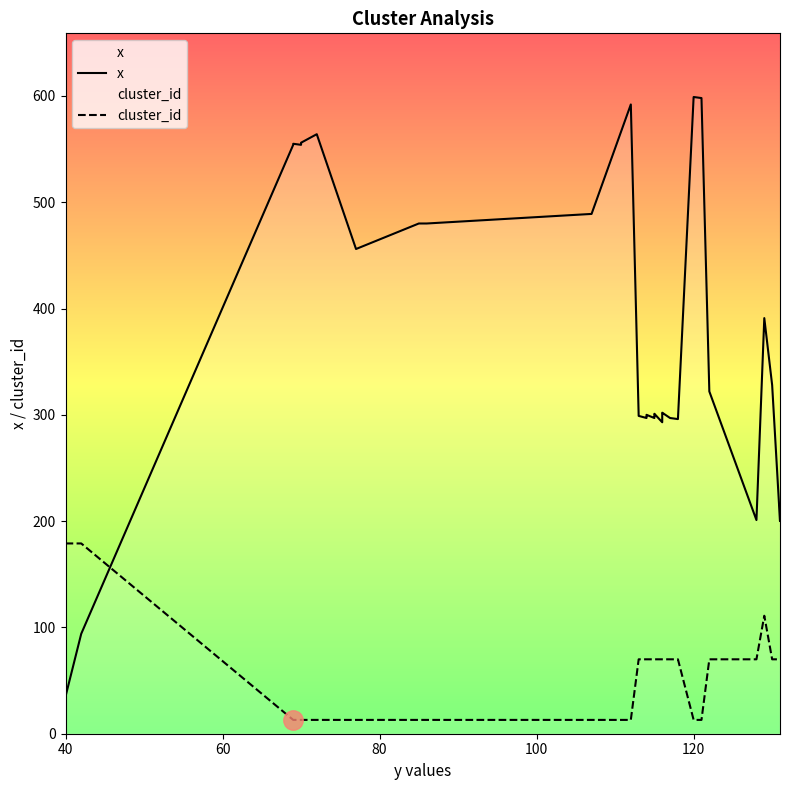

True or false: x and cluster_id intersect in this chart.

True